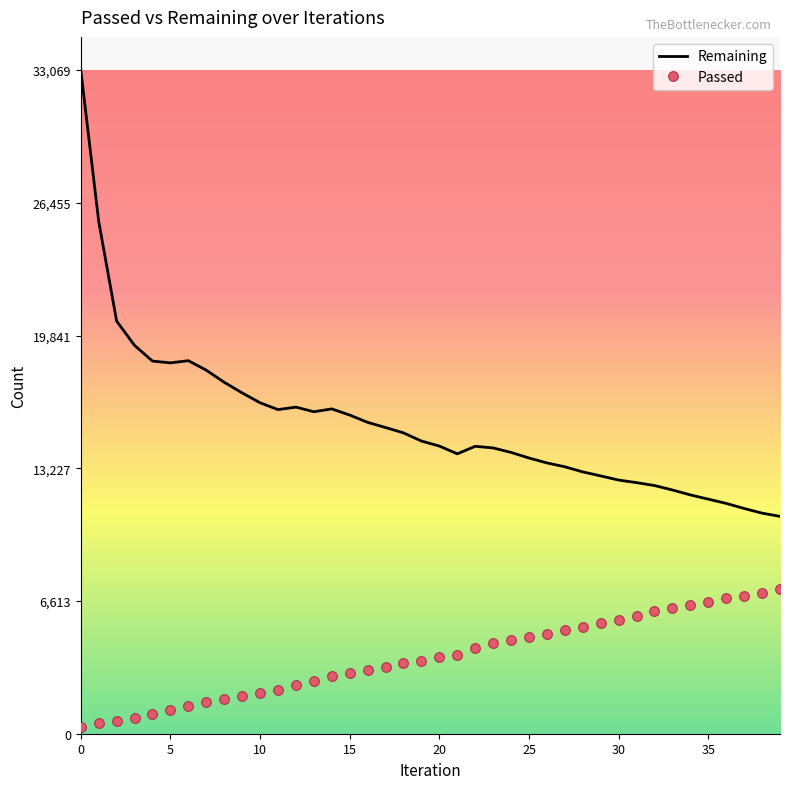

Which series has the largest total across all categories?

Remaining